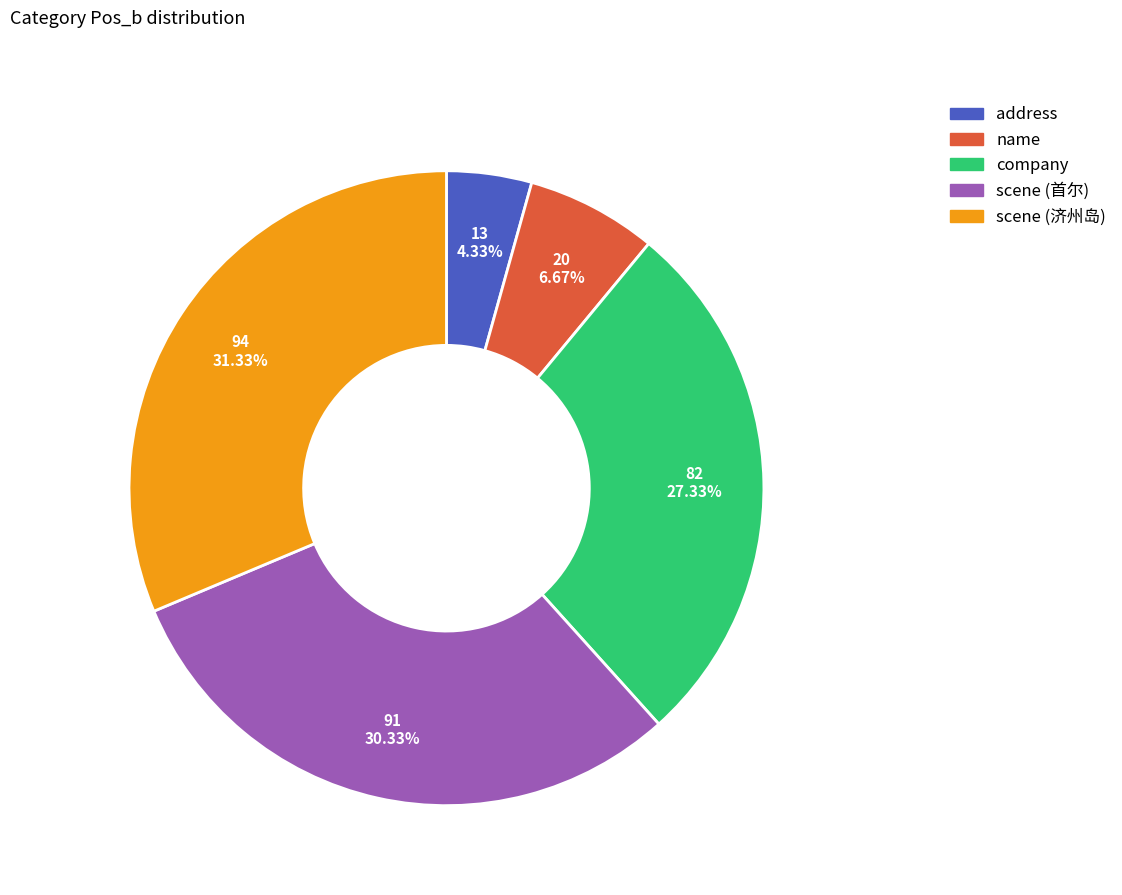

Is the sum of address and company greater than half?

No